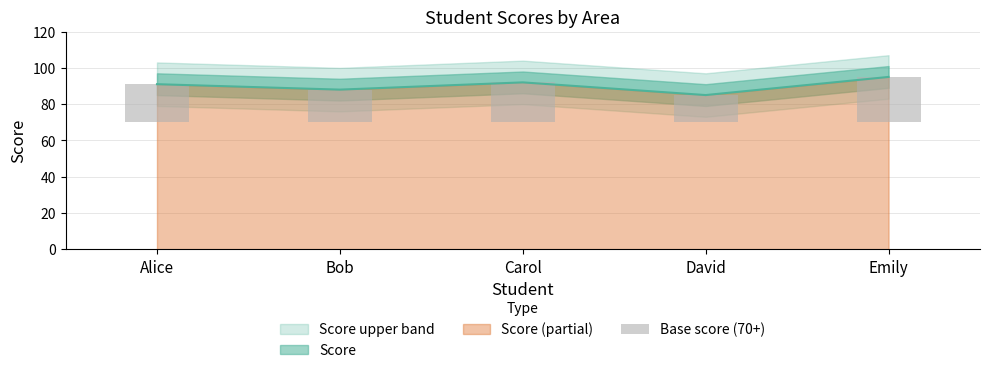

List the labels in order of value, largest first.

Emily, Carol, Alice, Bob, David